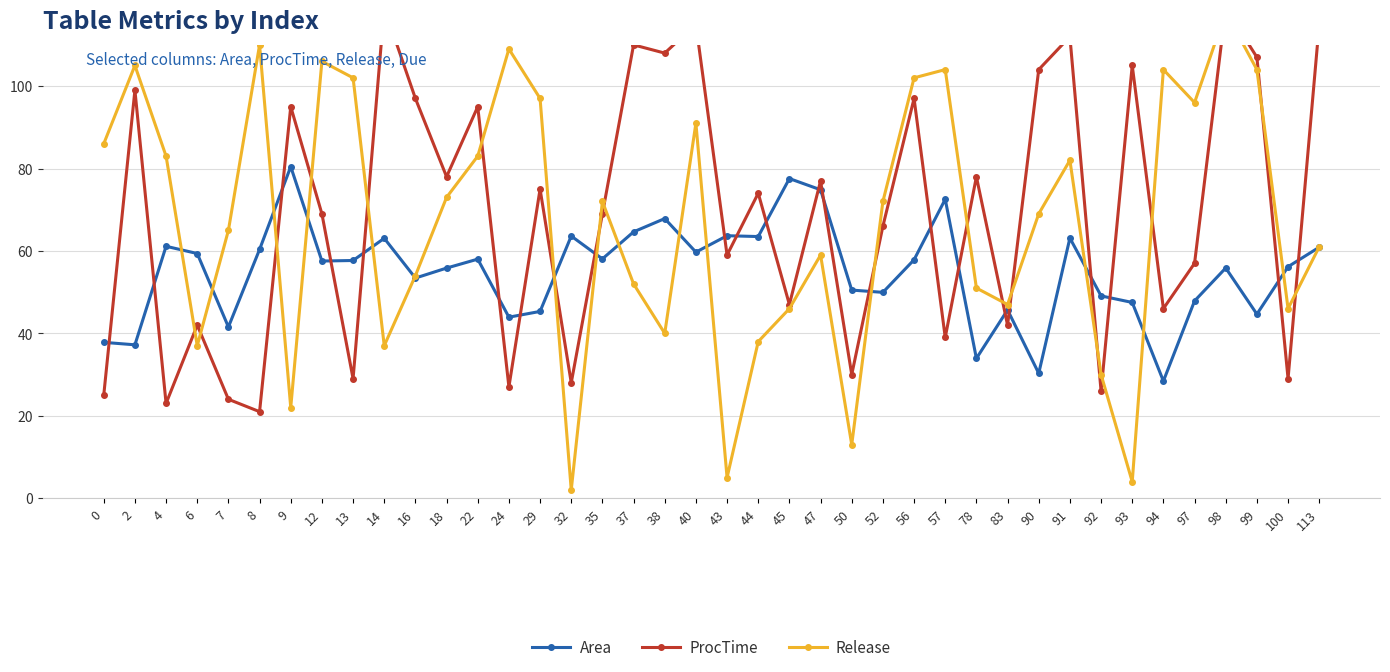

List the series in order of their peak value, highest first.

ProcTime, Release, Area